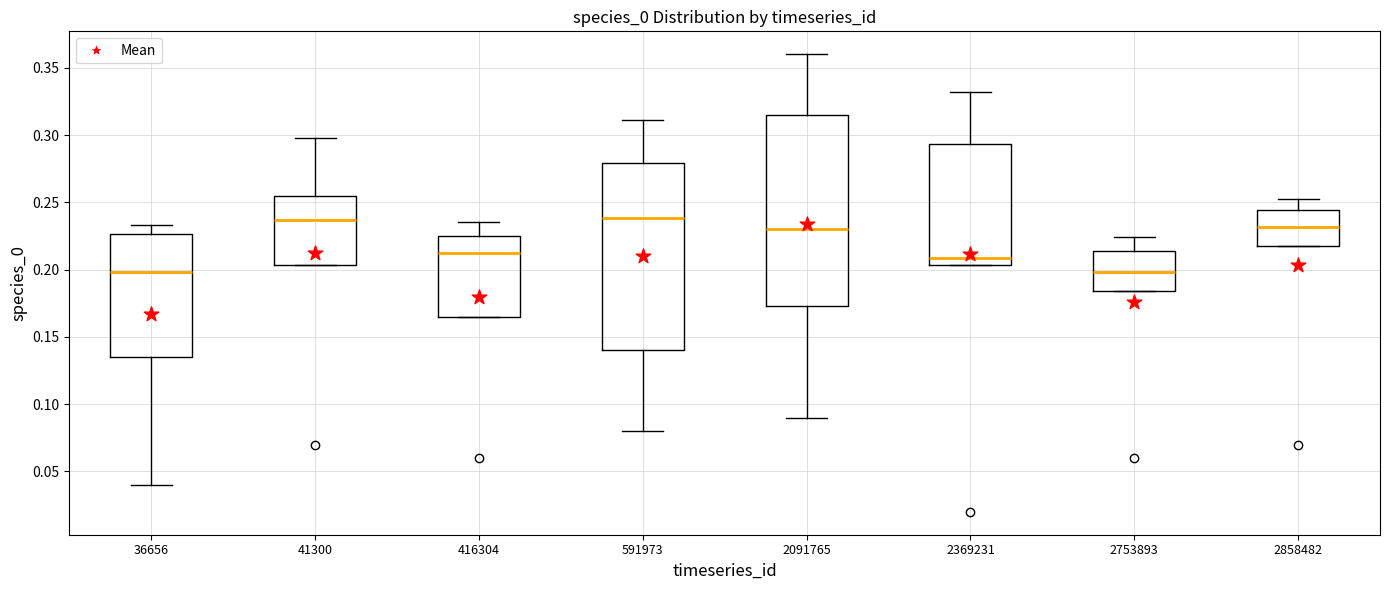

Reading left to right, read every box against the y-axis: the position of its median line, the range the box covers, and the ends of its whiskers. The values are not printed on the chart, so give them approximately, as read against the axis.

36656: median 0.200, box 0.135 to 0.225, whiskers 0.040 to 0.235
41300: median 0.235, box 0.205 to 0.255, whiskers 0.205 to 0.300
416304: median 0.210, box 0.165 to 0.225, whiskers 0.165 to 0.235
591973: median 0.240, box 0.140 to 0.280, whiskers 0.080 to 0.310
2091765: median 0.230, box 0.175 to 0.315, whiskers 0.090 to 0.360
2369231: median 0.210, box 0.205 to 0.295, whiskers 0.205 to 0.330
2753893: median 0.200, box 0.185 to 0.215, whiskers 0.185 to 0.225
2858482: median 0.230, box 0.220 to 0.245, whiskers 0.220 to 0.255